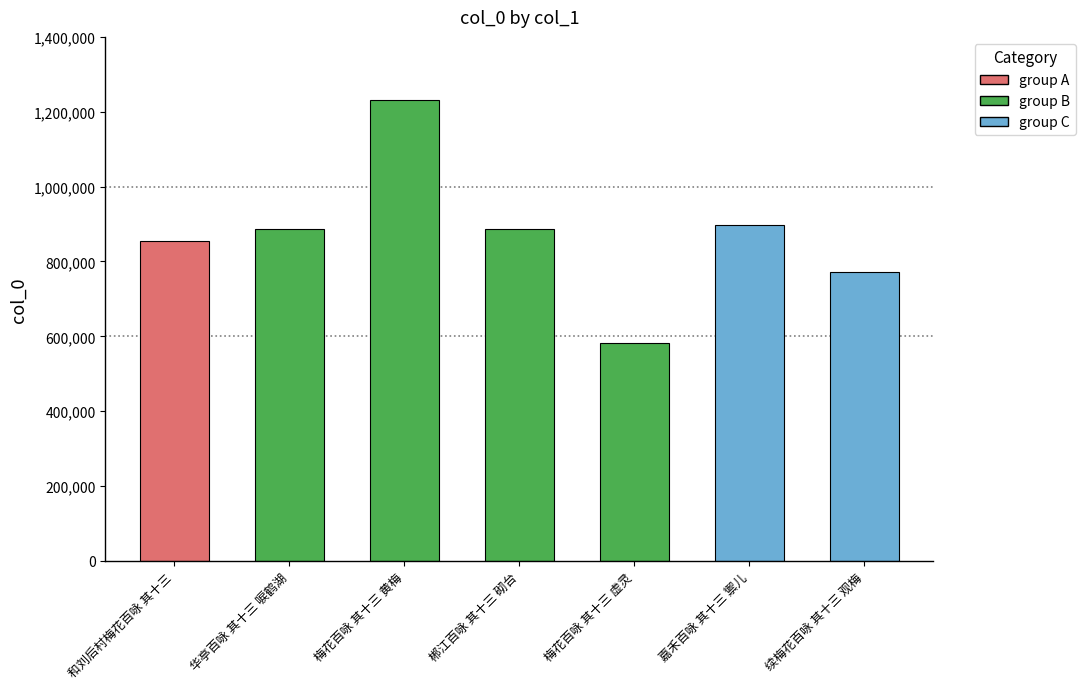

What is the ratio of the value at 郴江百咏 其十三 砌台 to the value at 和刘后村梅花百咏 其十三?

1.0